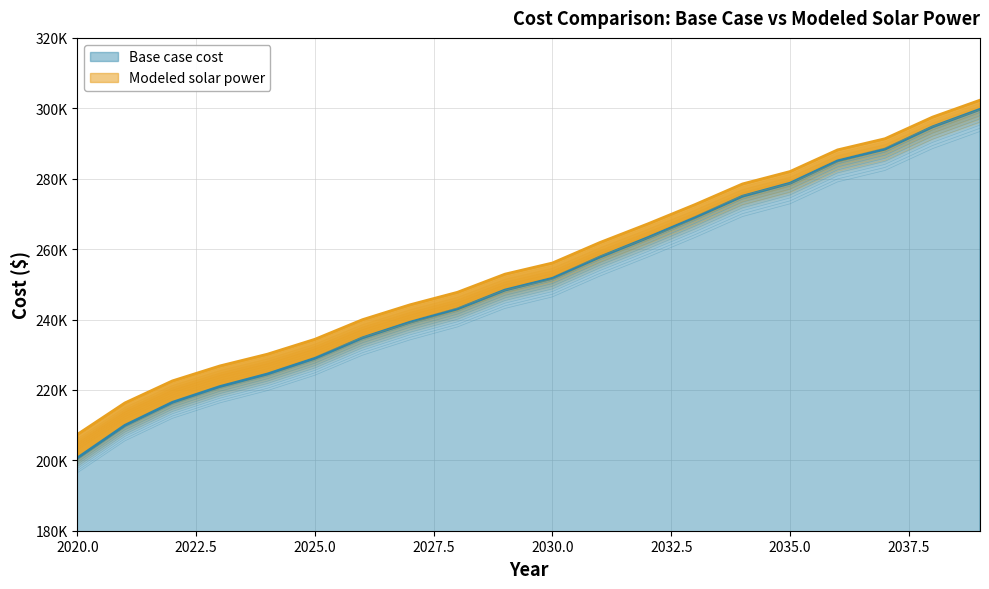

Rank the categories by Base case cost value from lowest to highest.

2020, 2021, 2022, 2023, 2024, 2025, 2026, 2027, 2028, 2029, 2030, 2031, 2032, 2033, 2034, 2035, 2036, 2037, 2038, 2039